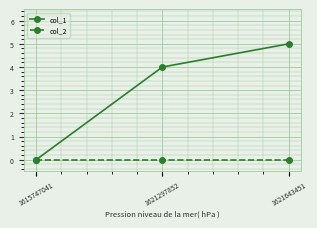

What is the difference between the maximum and second lowest values in the col_1 series?

1